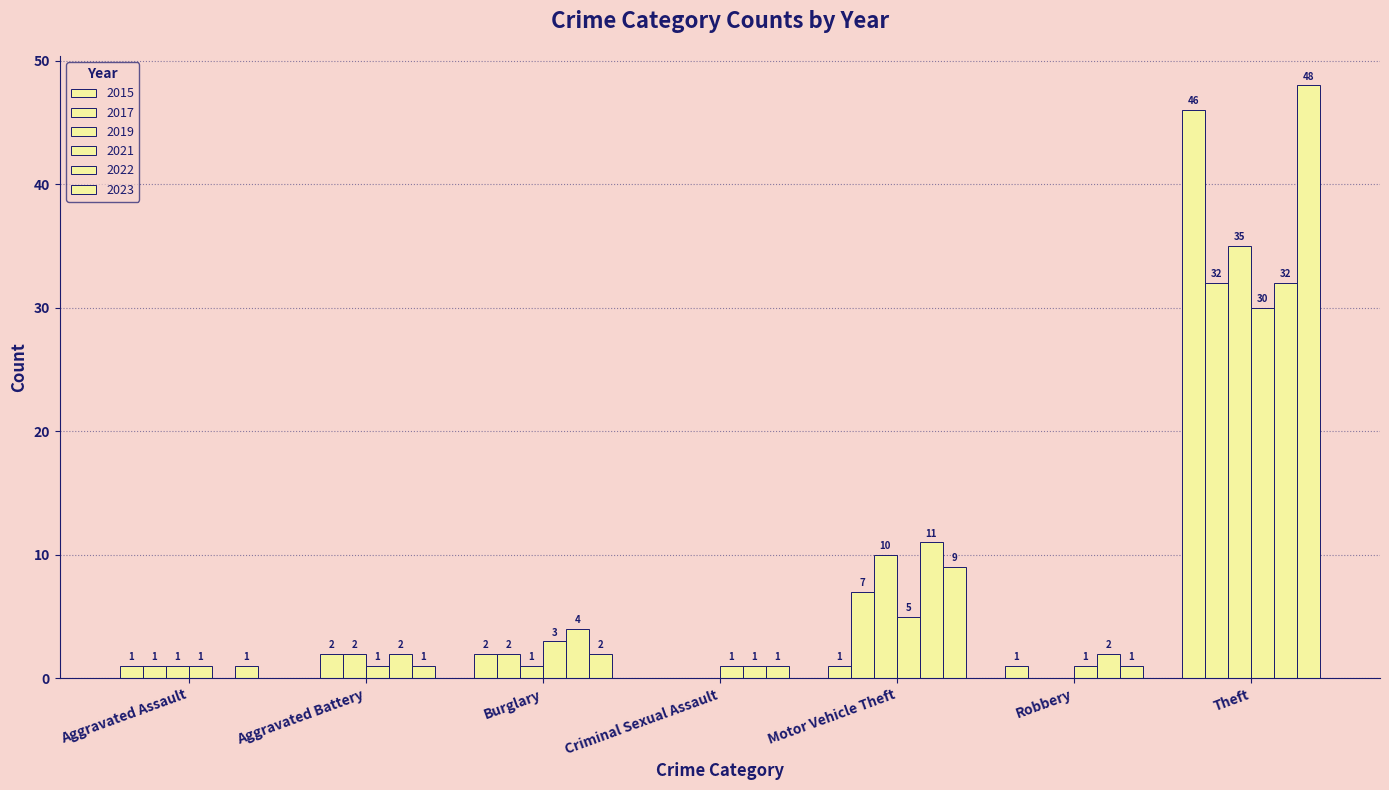

What is the maximum value shown in the chart?

48